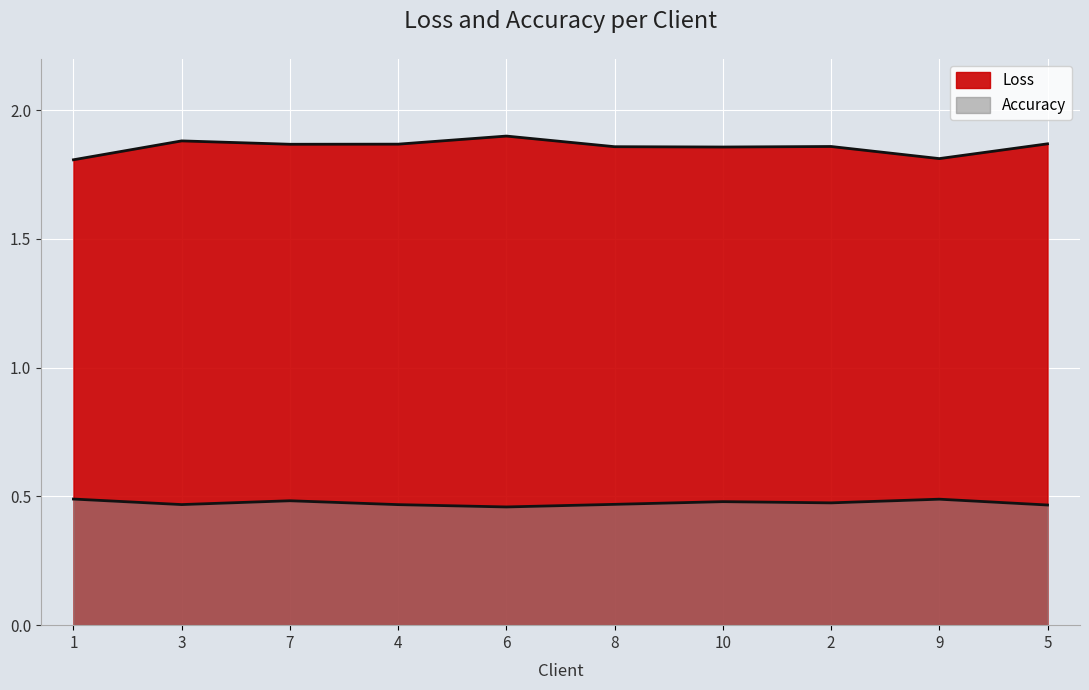

True or false: Accuracy has a value of 0.6 at 8.

False